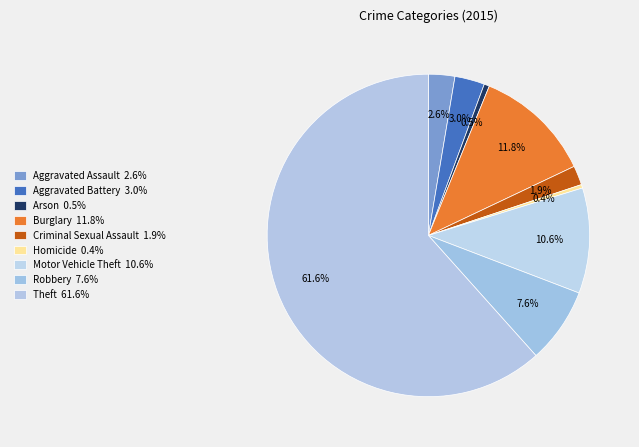

Is Theft the majority of the pie?

Yes